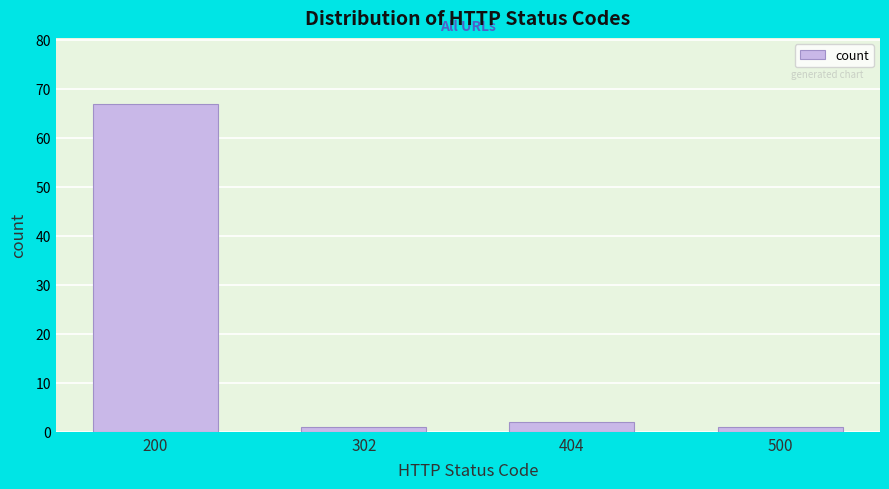

Reading left to right, extract all data points from this chart.

67	1	2	1